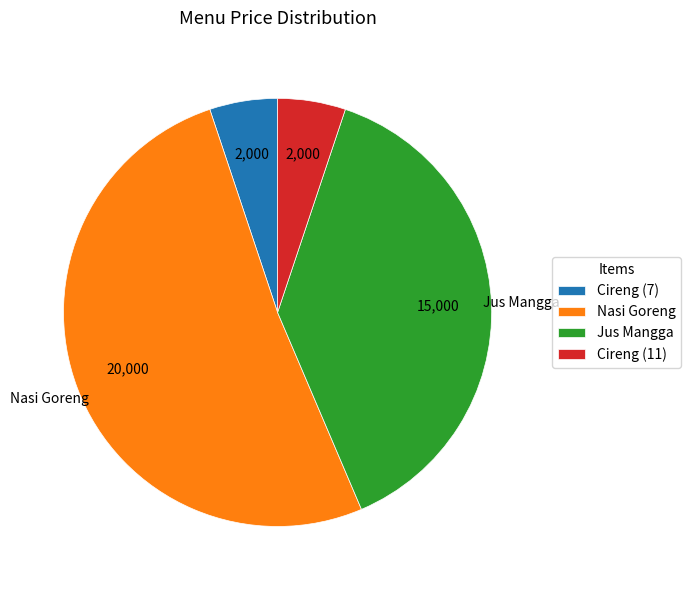

Which slice represents more than half of the pie?

Nasi Goreng